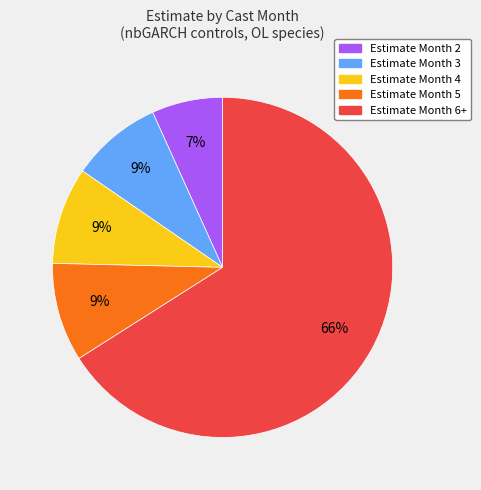

How many slices are in this pie chart?

5